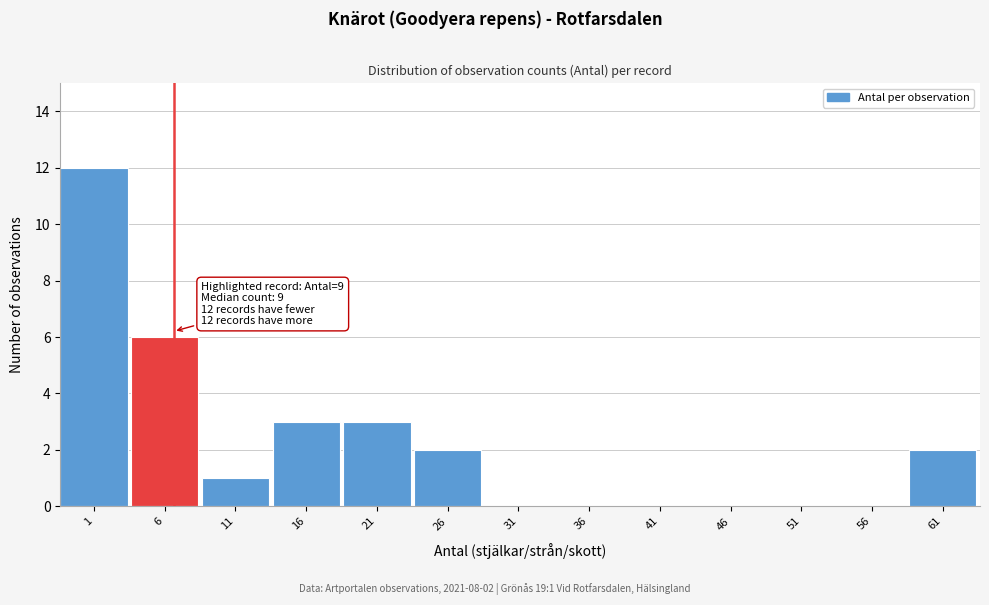

Reading left to right, transcribe all the data shown in this chart.

1=12	6=6	11=1	16=3	21=3	26=2	31=0	36=0	41=0	46=0	51=0	56=0	61=2